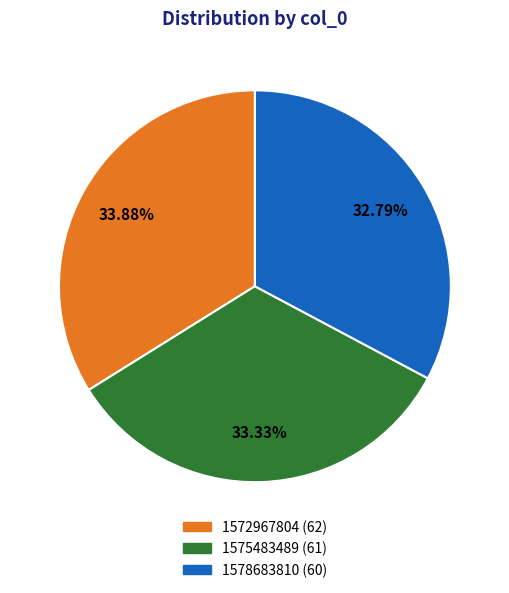

How many segments does this pie chart have?

3